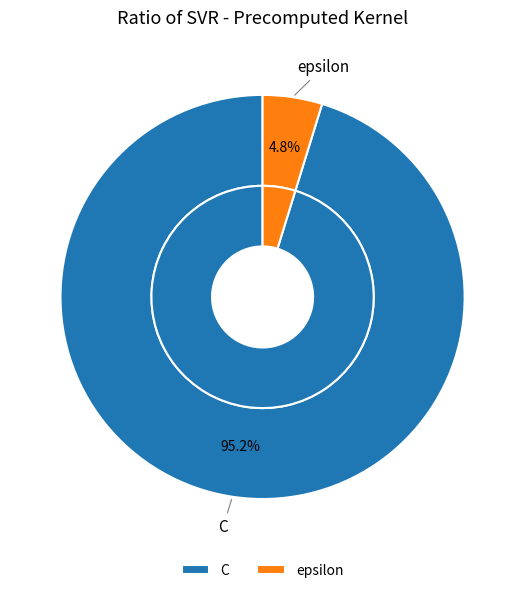

Is there any slice that represents more than half of the pie?

Yes